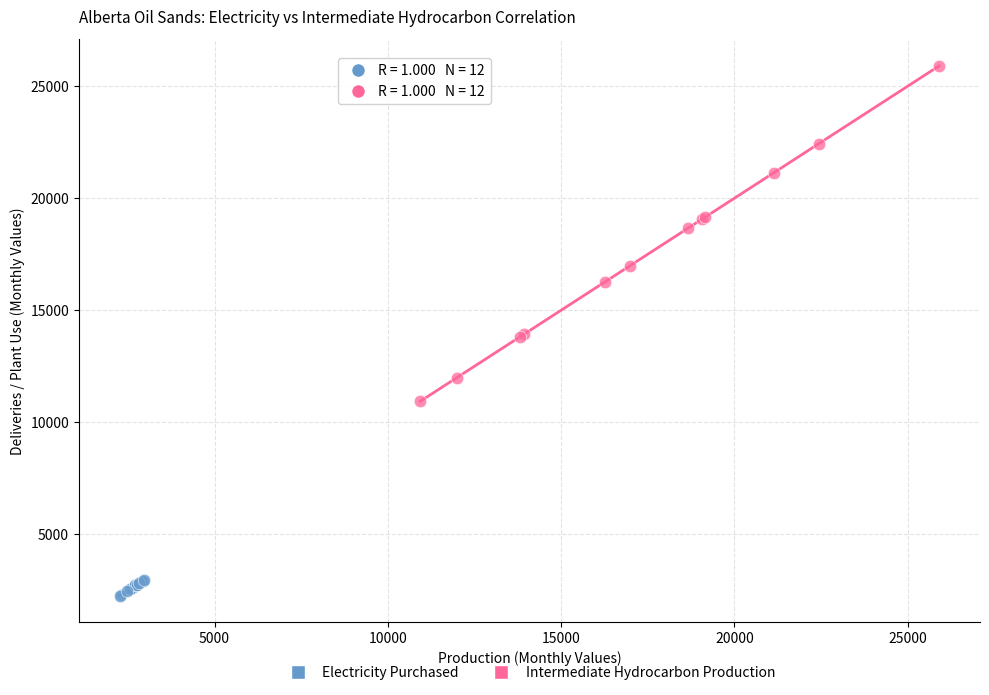

Which series reaches the minimum Y coordinate?

Electricity Purchased